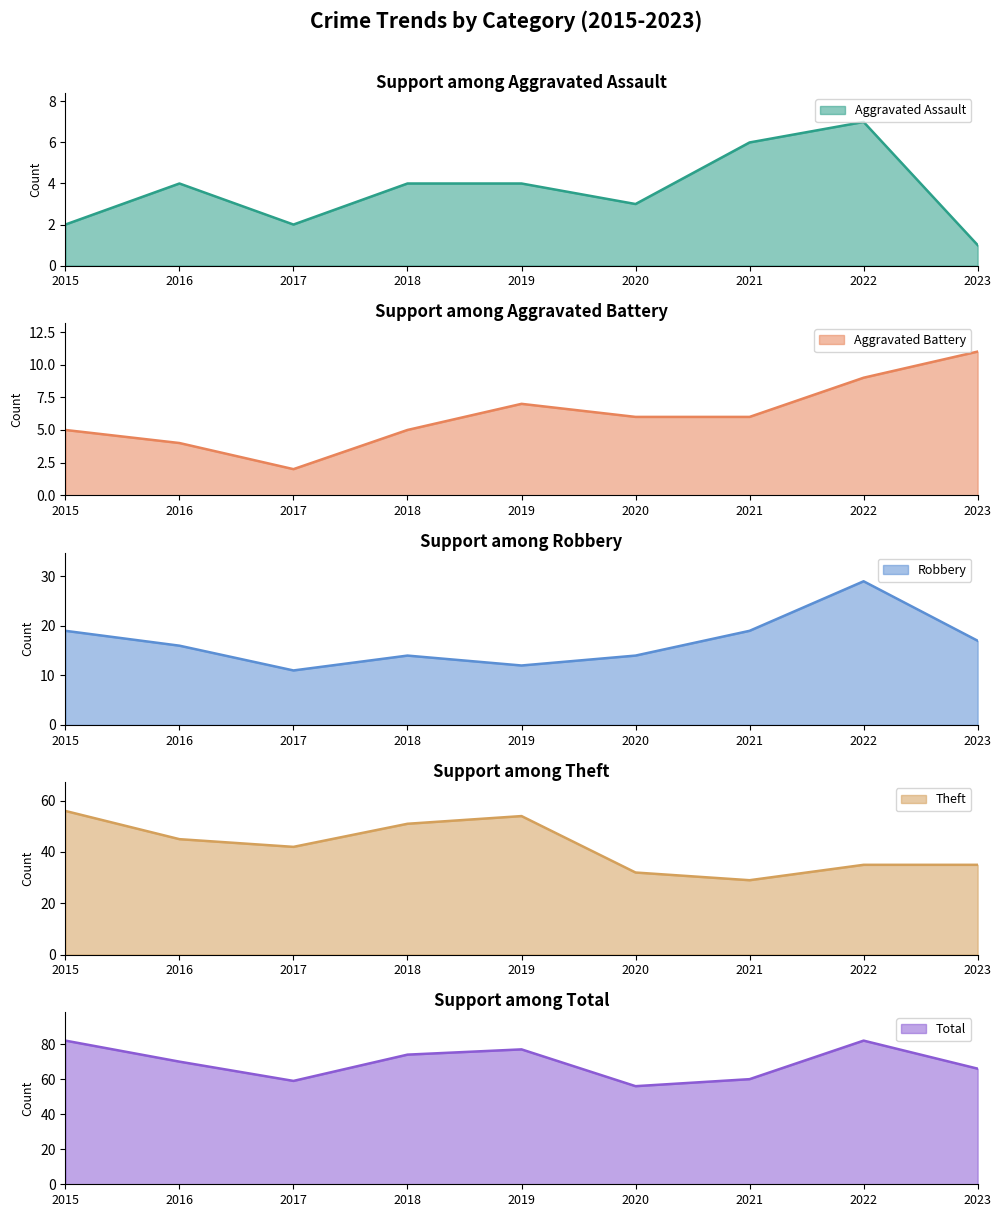

Which category has the lowest value in the Theft series?

2021